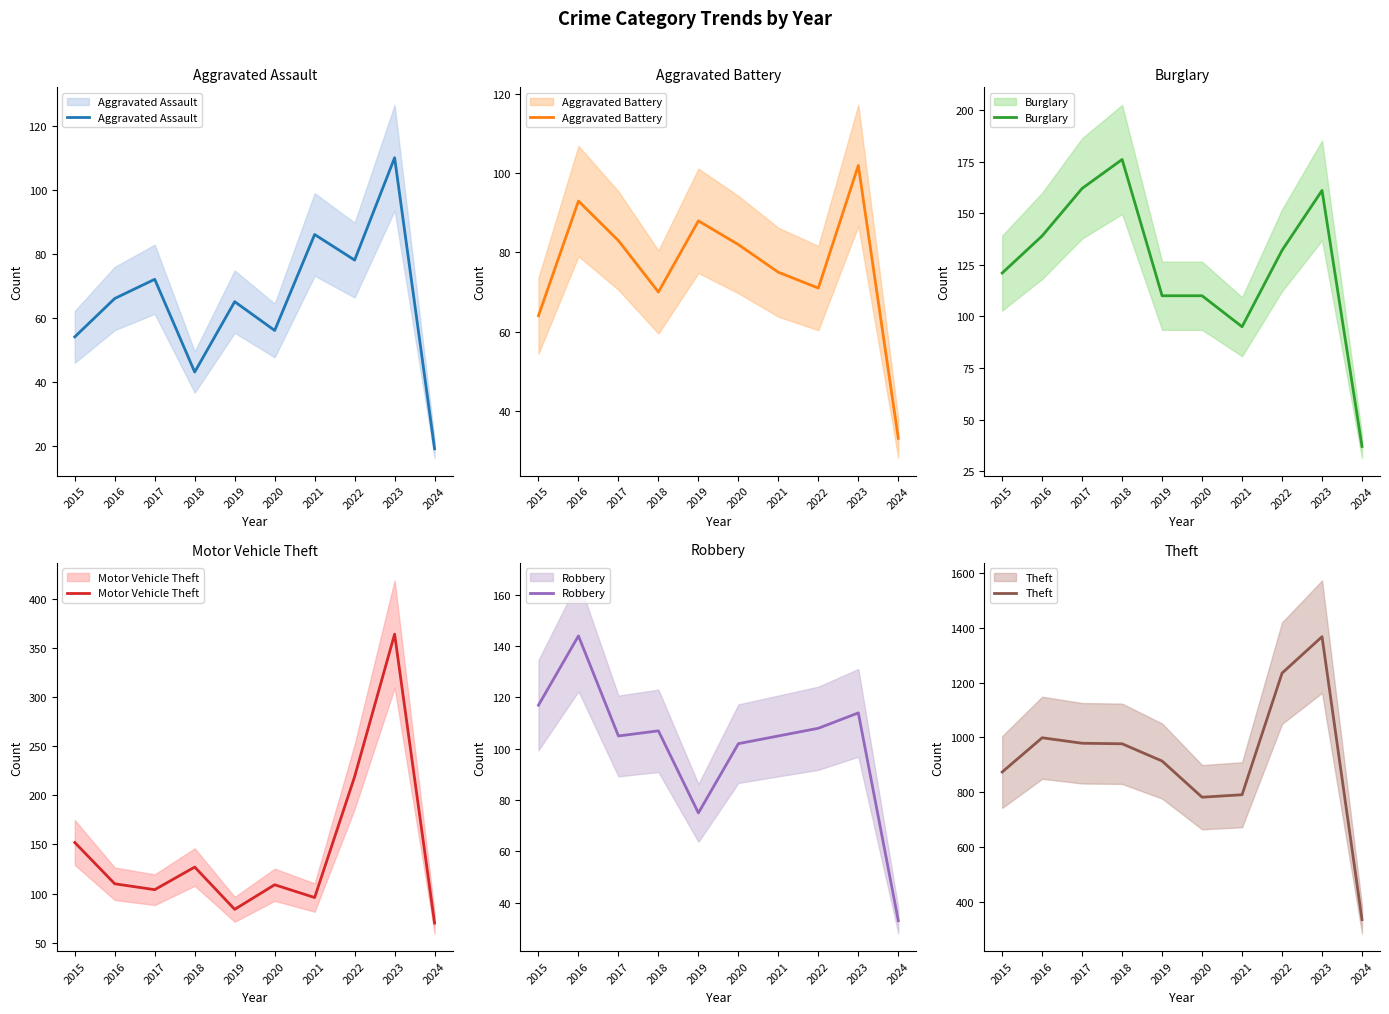

Is it true that Burglary equals 176 at 2018?

True